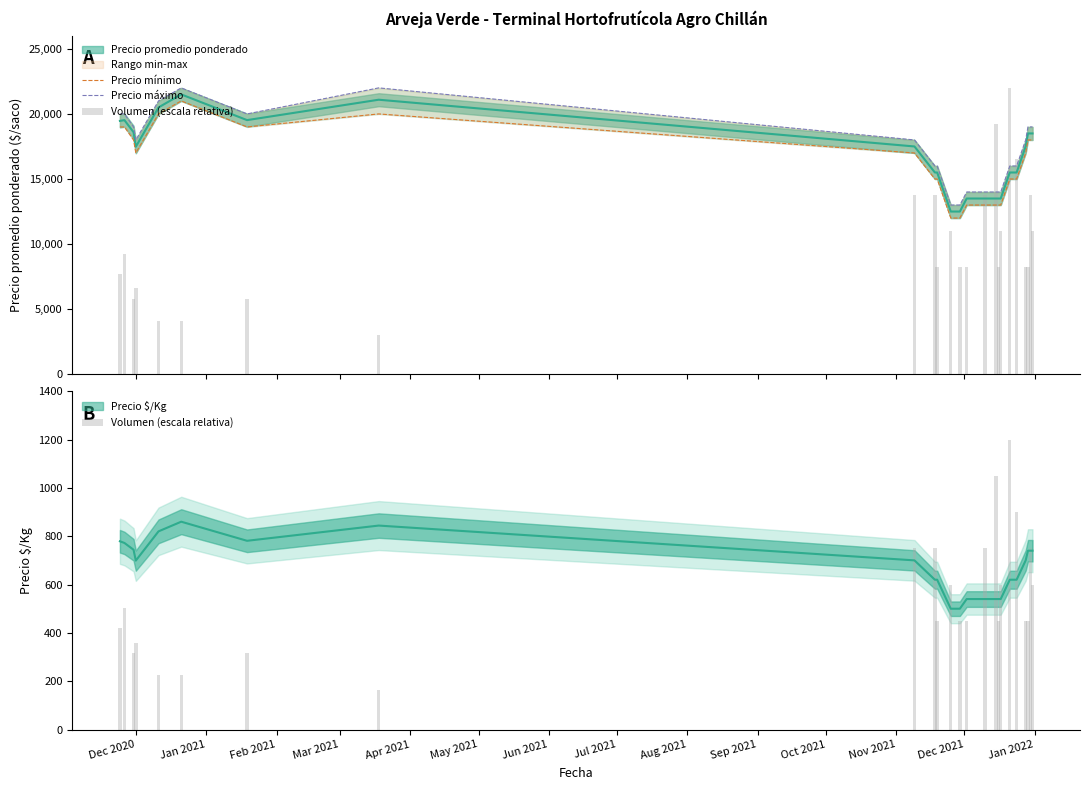

List the series in order of their peak value, lowest first.

Volumen (escala relativa), Precio mínimo, Precio máximo